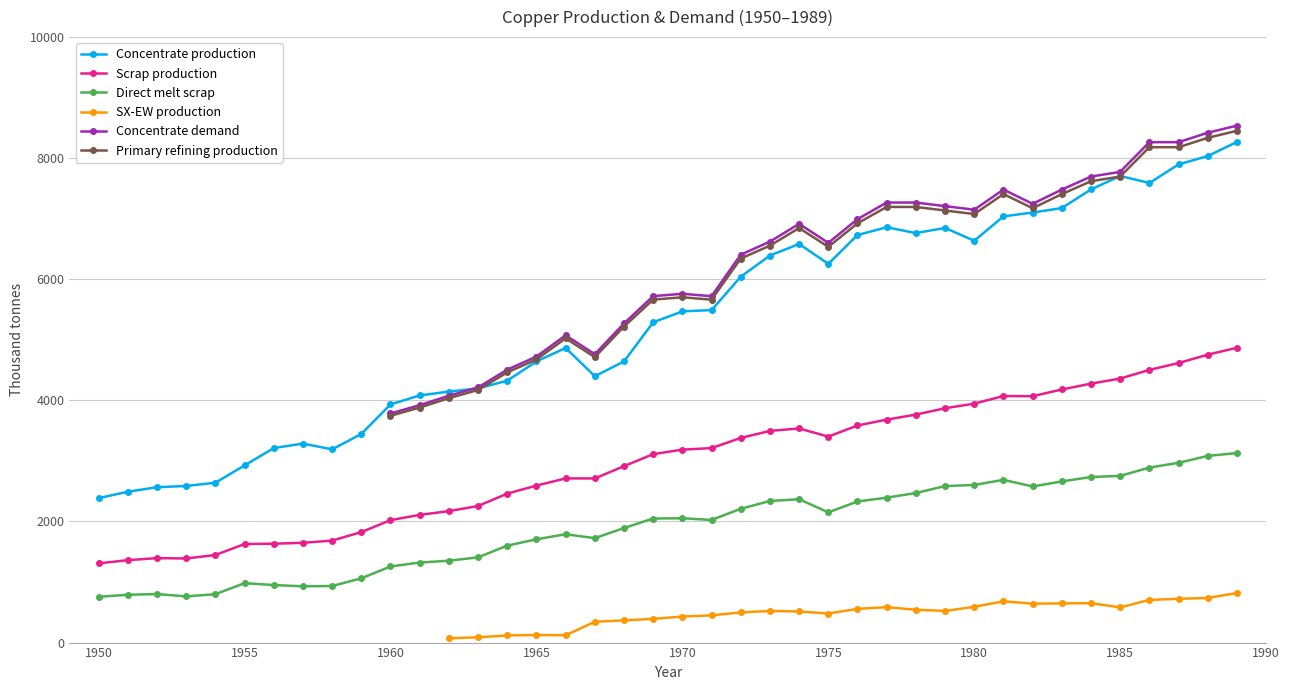

True or false: Scrap production has more than 0 points higher than both neighbors.

True